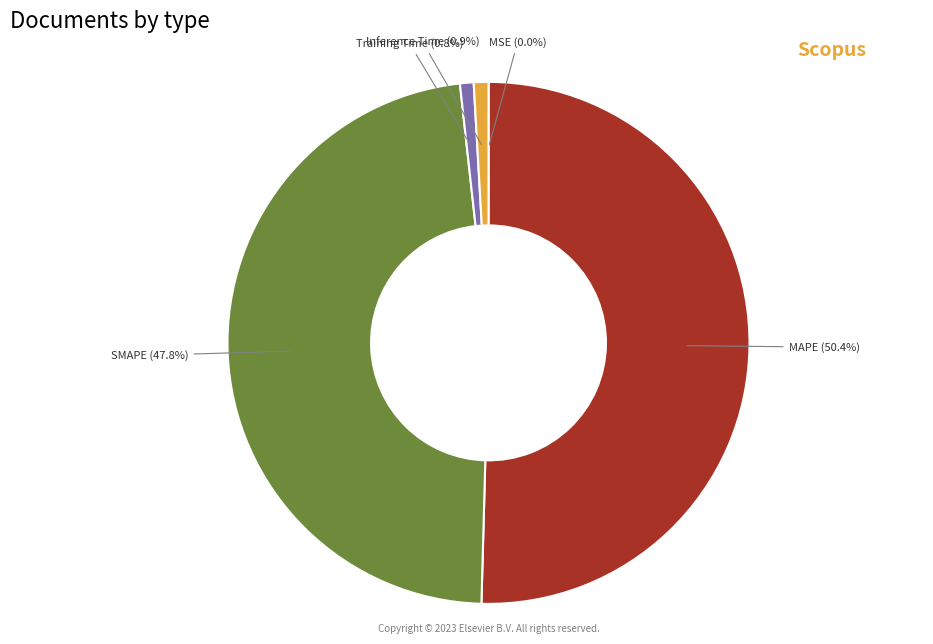

Is there a majority slice in this chart?

Yes